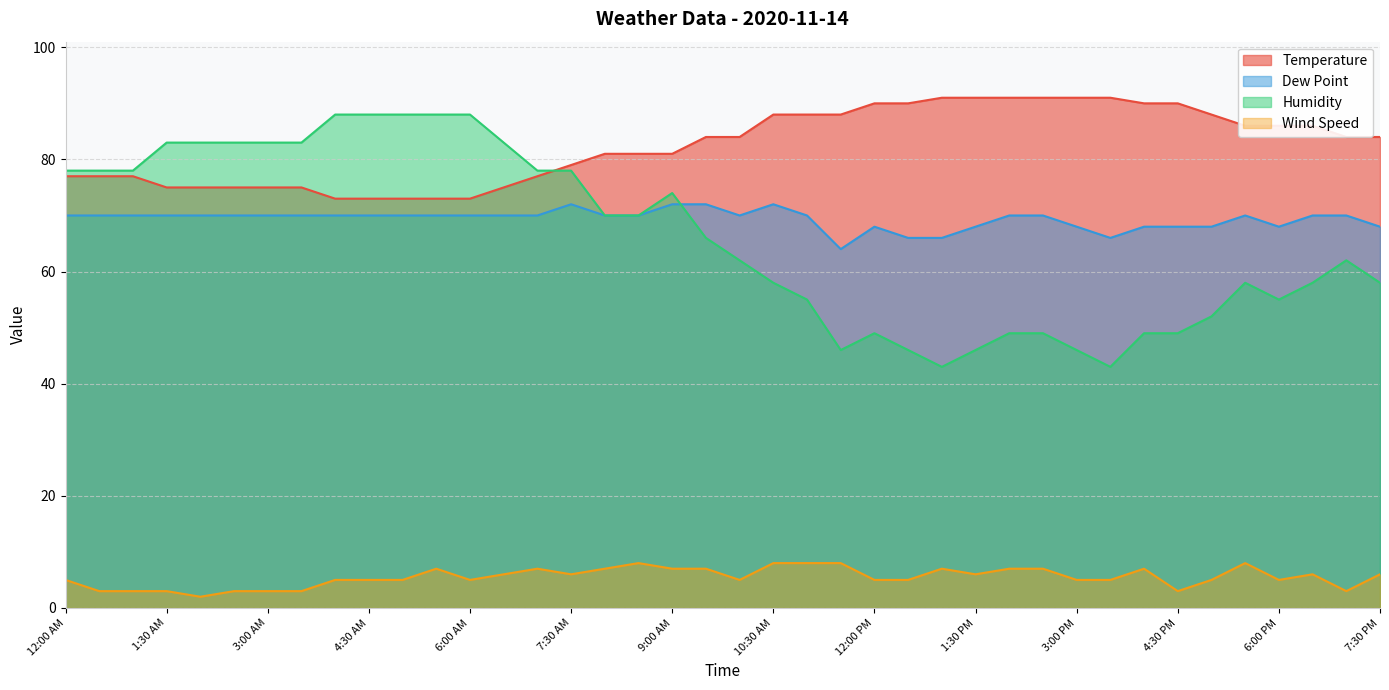

Rank the series by their maximum value, from lowest to highest.

Wind Speed, Dew Point, Humidity, Temperature